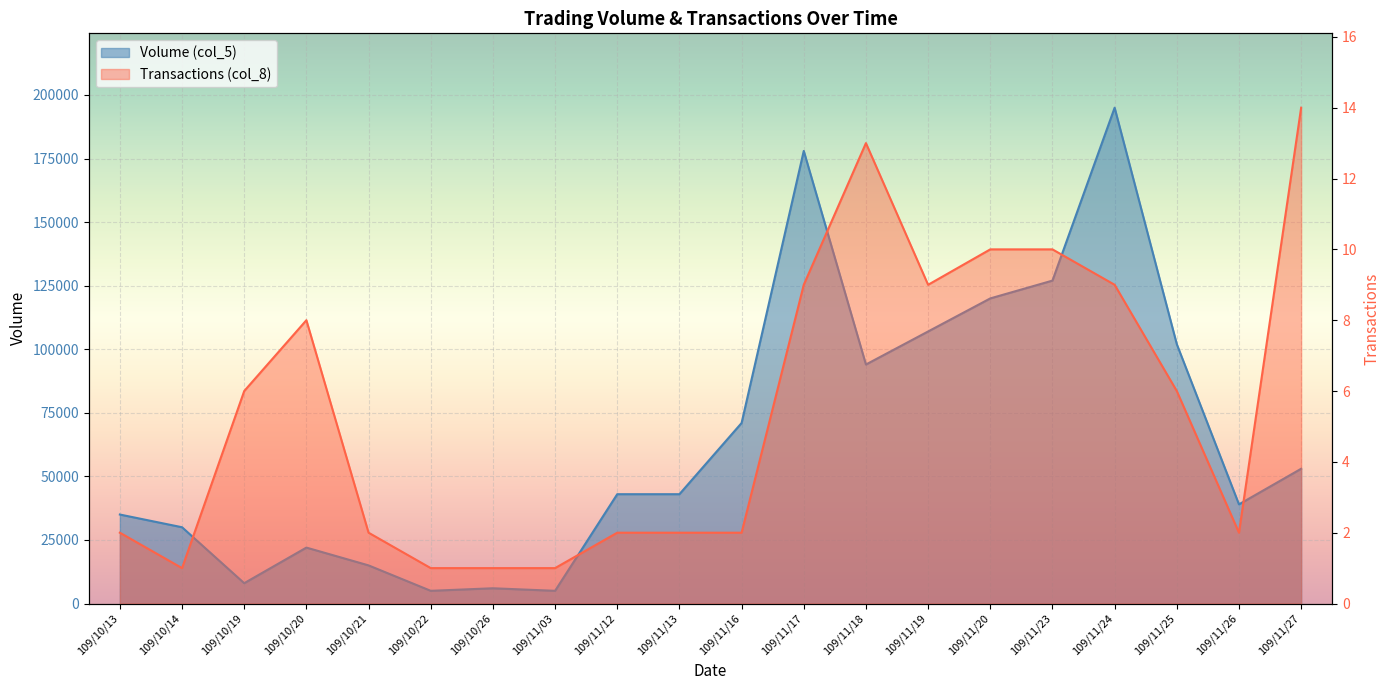

True or false: Volume (col_5) has a value of 178000 at 109/11/17.

True